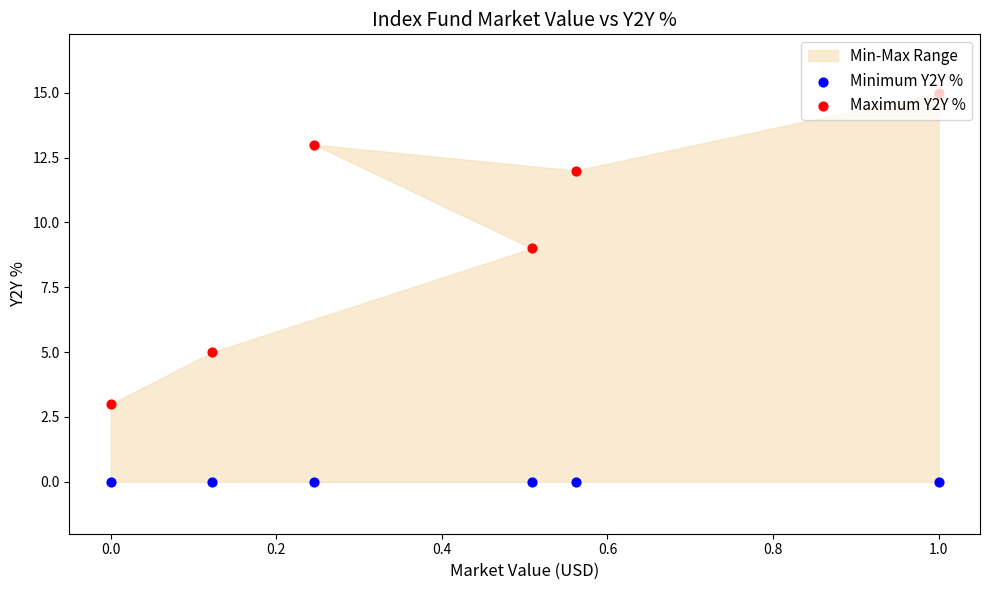

Which series reaches the maximum Y coordinate?

Maximum Y2Y %